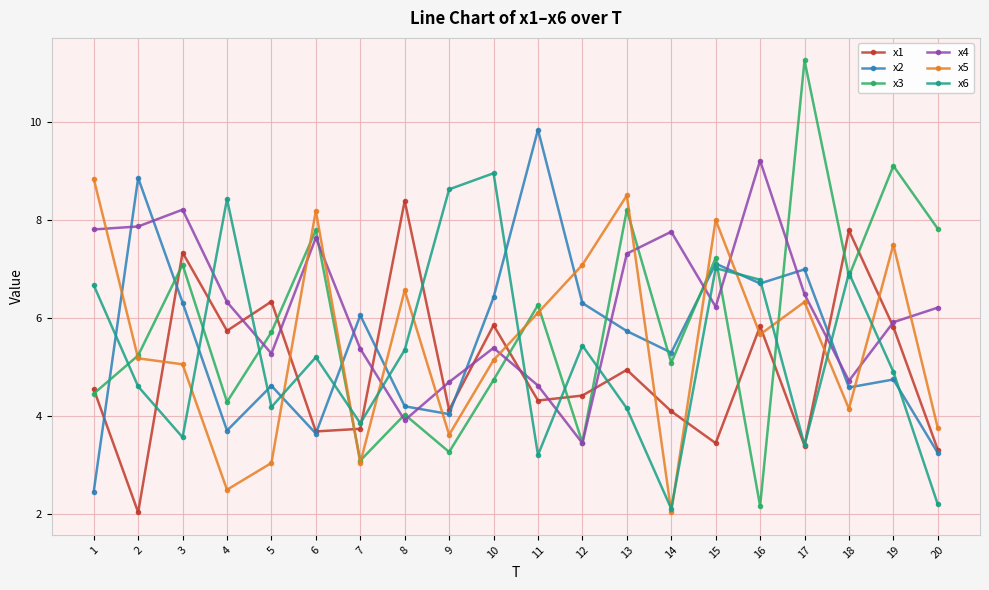

In x6, how many points are lower than both neighbors (excluding endpoints)?

6